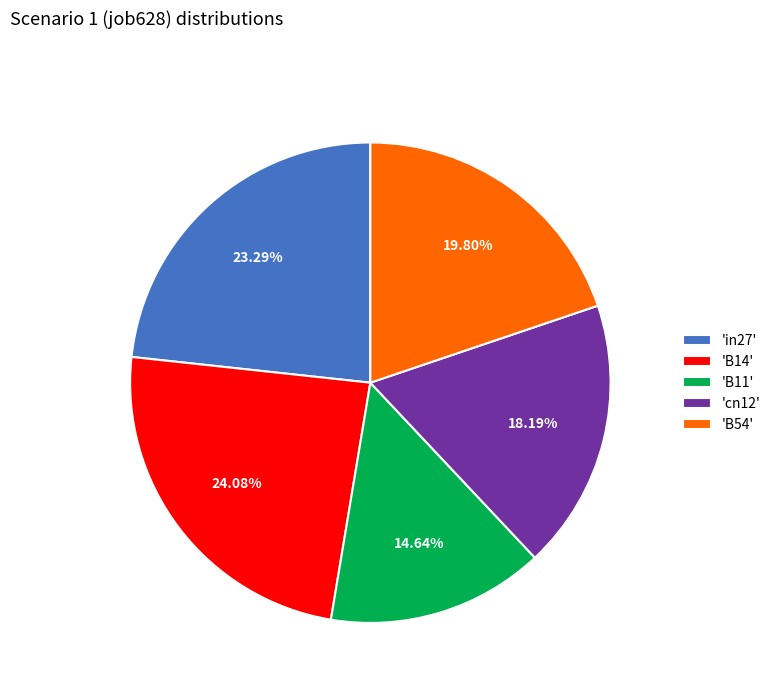

Is 'B11' the majority of the pie?

No